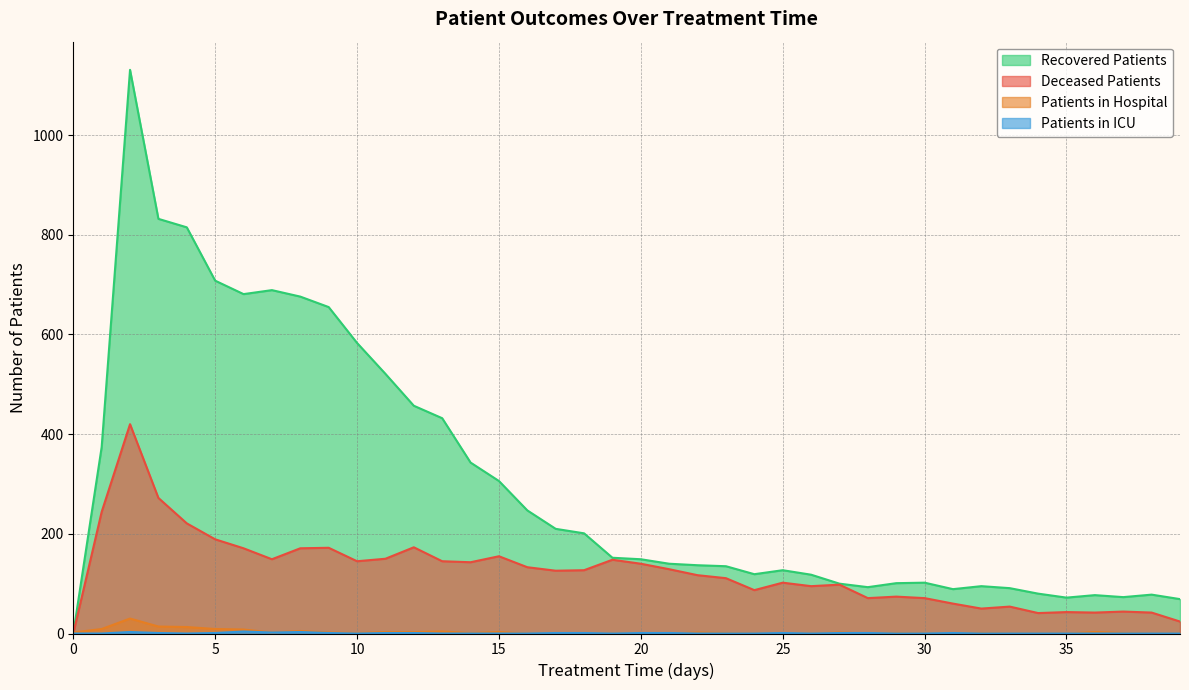

True or false: patients_in_hospital and patients_in_icu intersect in this chart.

True